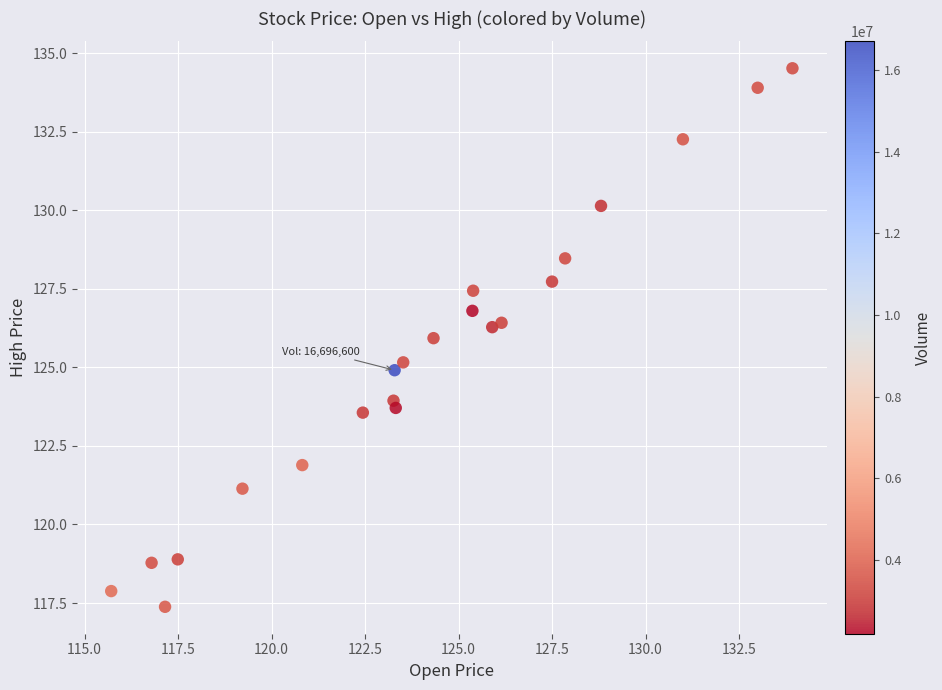

What is the range of X values (max minus min)?

18.2